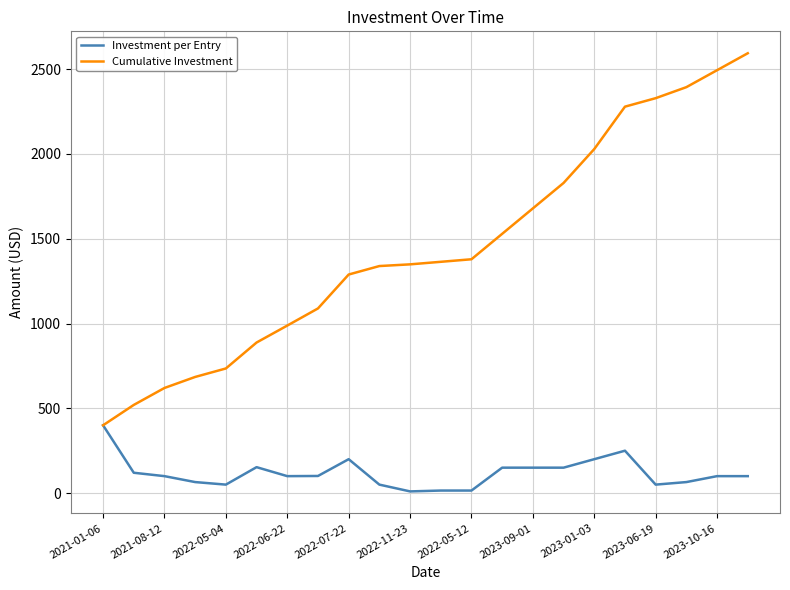

List the series in order of their overall mean, lowest first.

Investment per Entry, Cumulative Investment